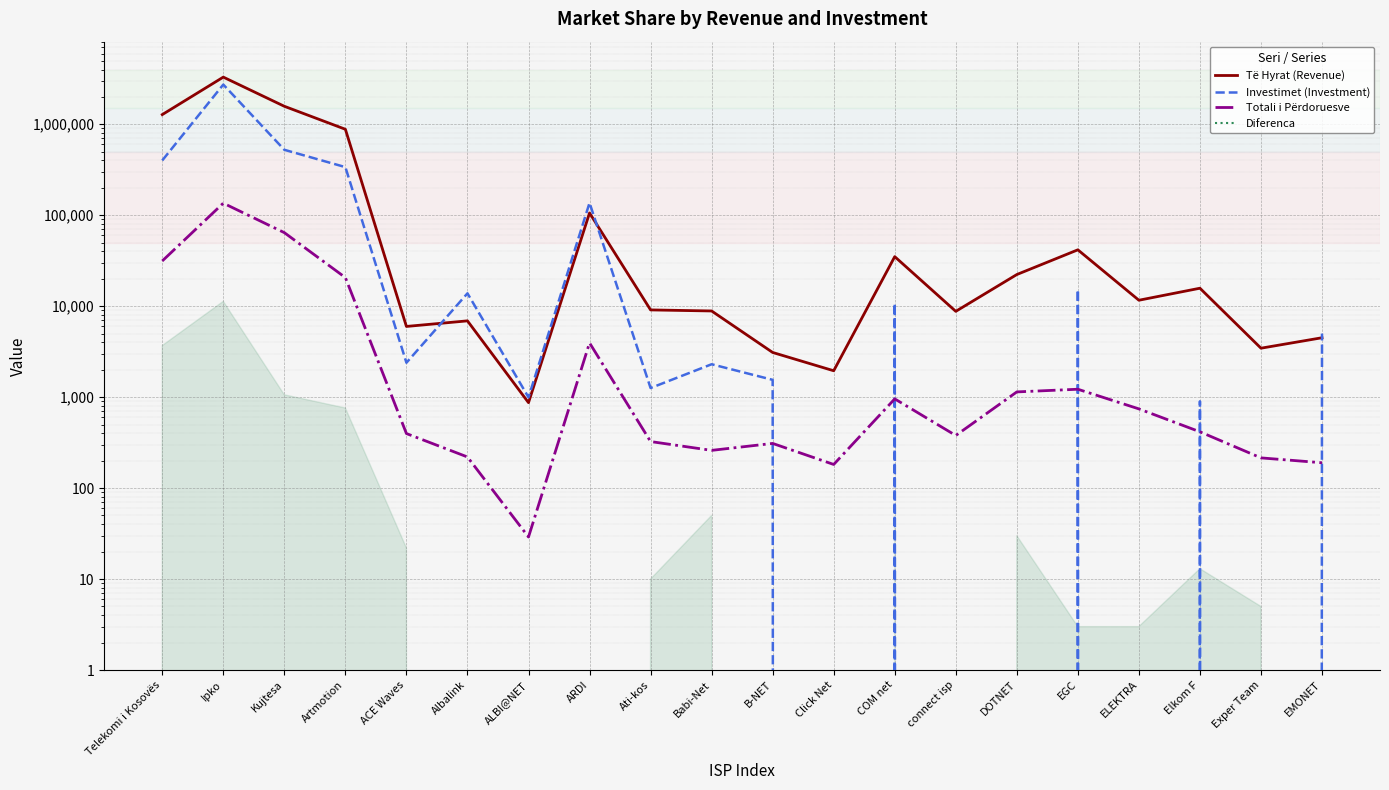

True or false: Totali i Përdoruesve and Diferenca cross at least once.

False